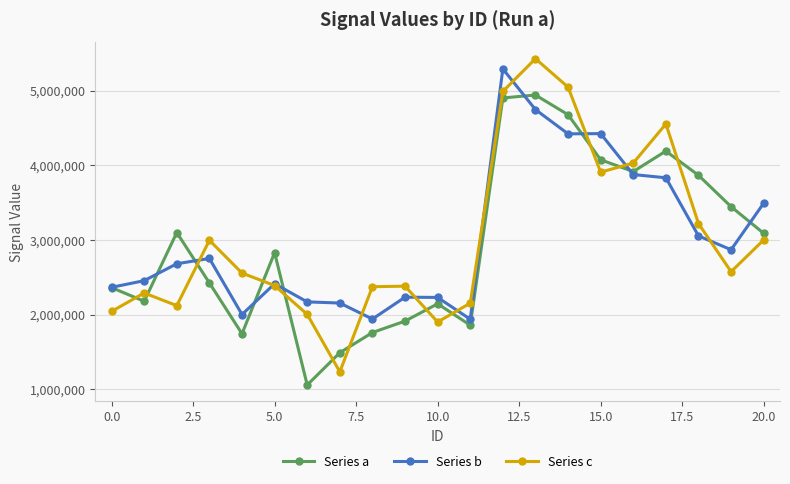

How many lines are shown in the chart?

3